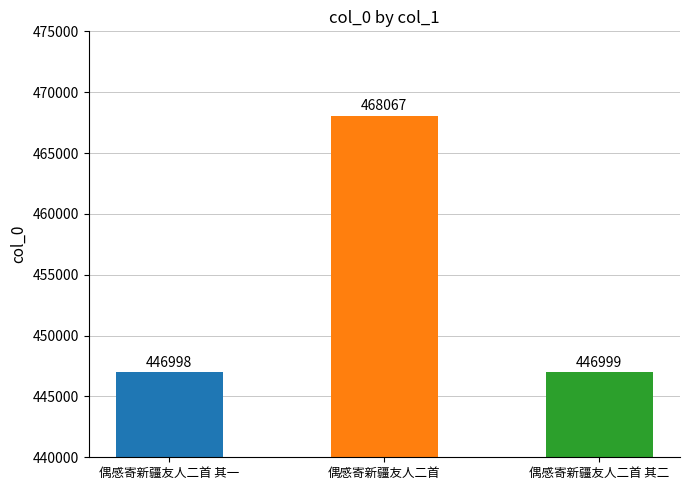

Rank the categories by value from highest to lowest.

偶感寄新疆友人二首, 偶感寄新疆友人二首 其二, 偶感寄新疆友人二首 其一